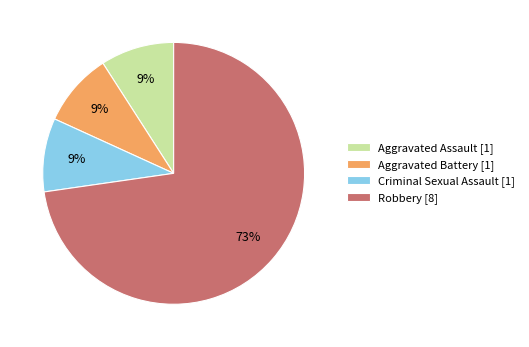

Count the number of slices in the pie.

4